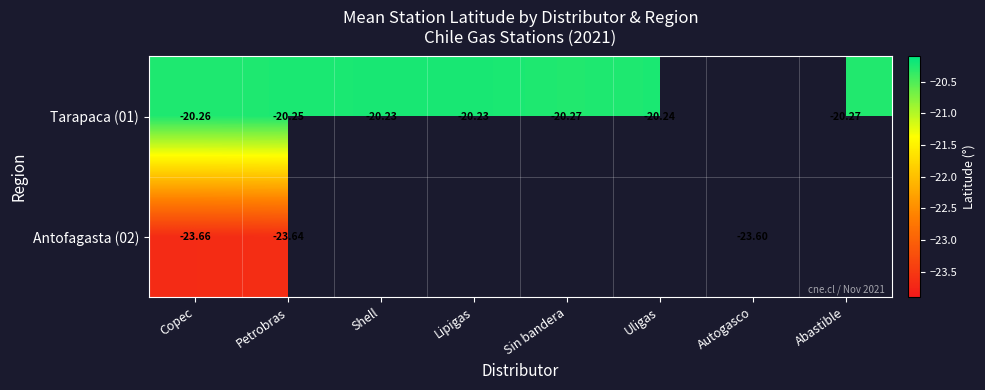

Which category has the highest value in the Tarapaca (01) series?

Lipigas